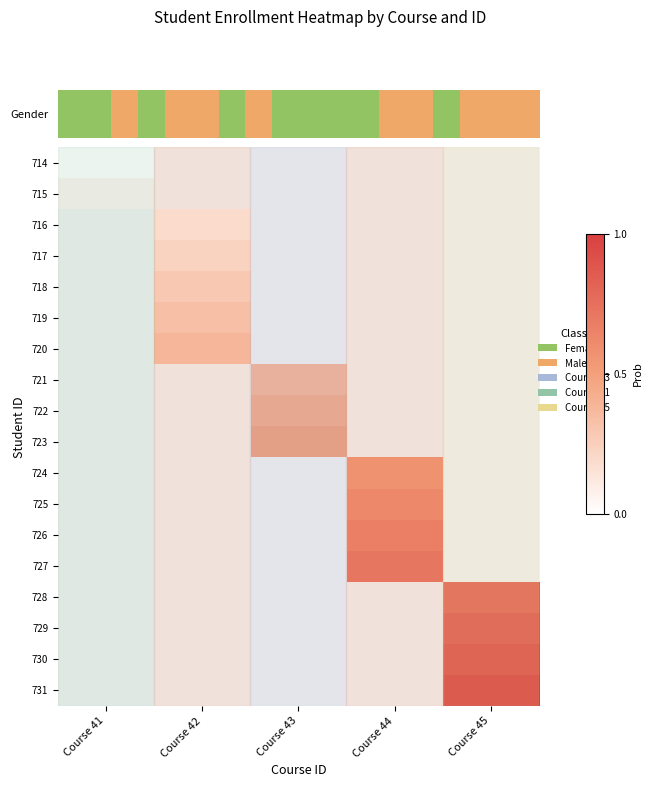

List the series in order of their peak value, lowest first.

714, 715, 716, 717, 718, 719, 720, 721, 722, 723, 724, 725, 726, 727, 728, 729, 730, 731